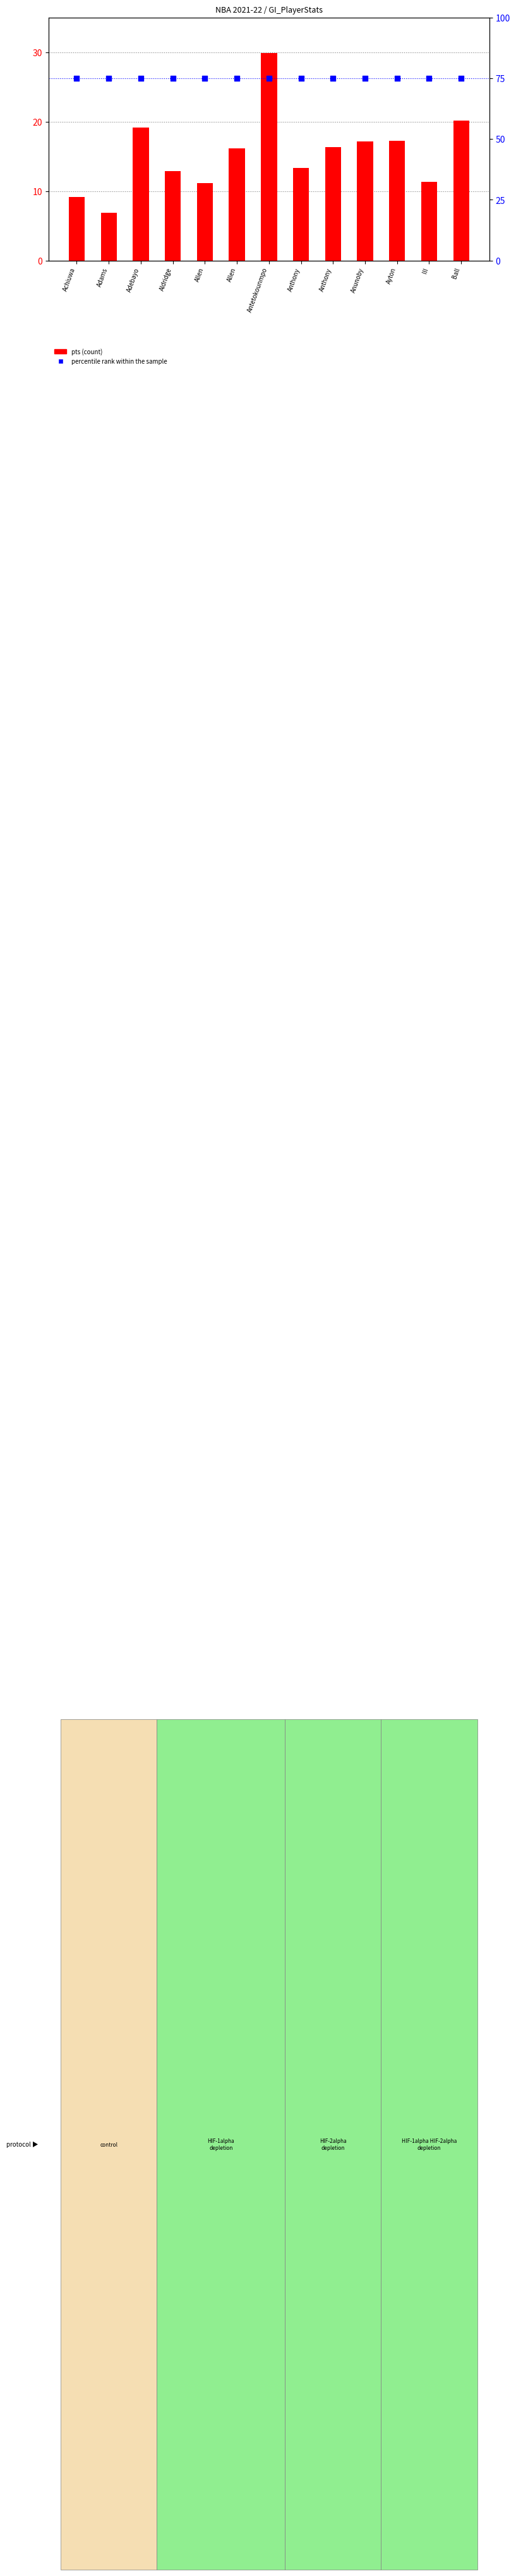

Which series has the largest Y range (max minus min)?

pts (count)